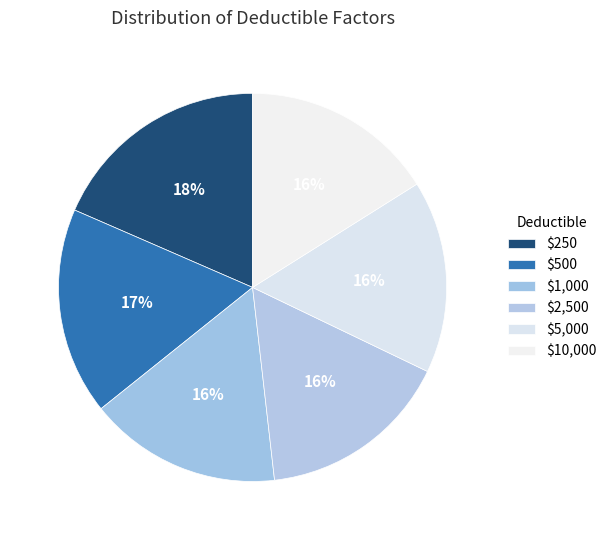

How many slices are in this pie chart?

6